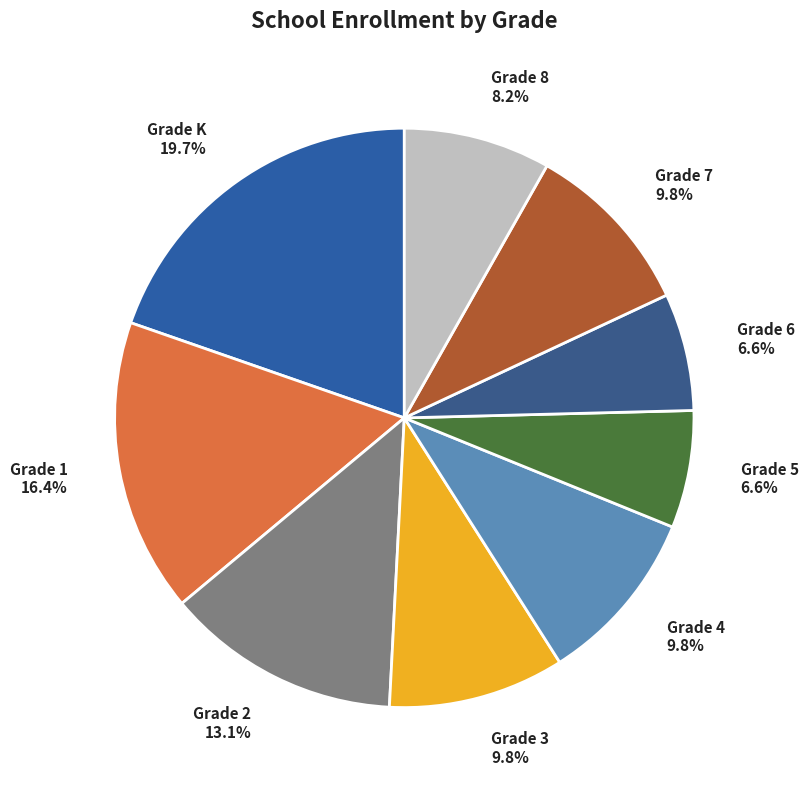

Does Grade 5 account for over 50% of the chart?

No